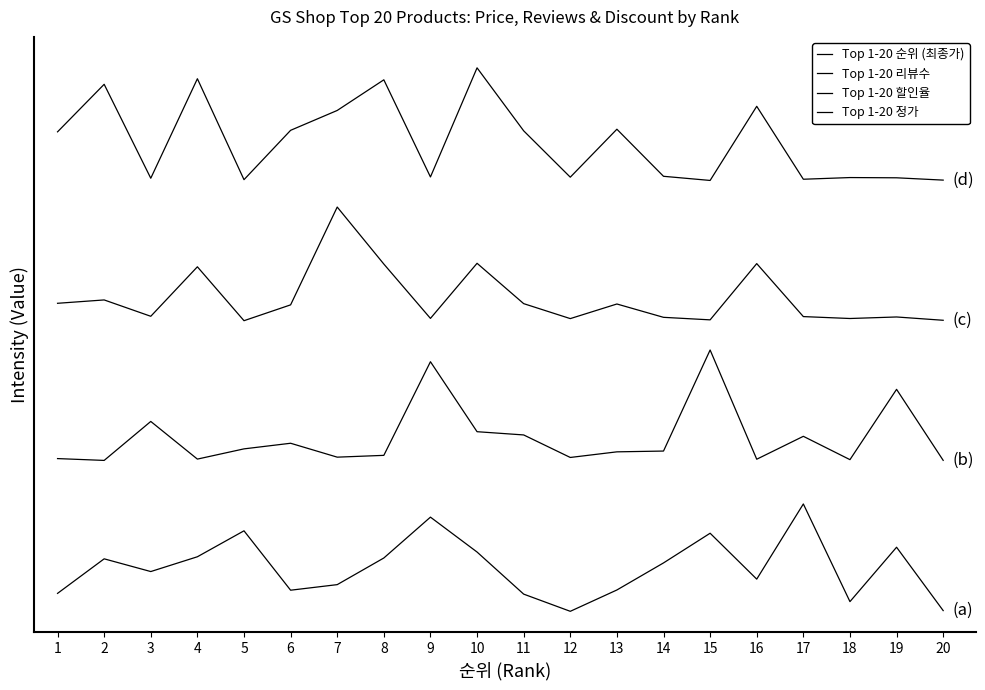

Which series has the largest total across all categories?

Top 1-20 정가